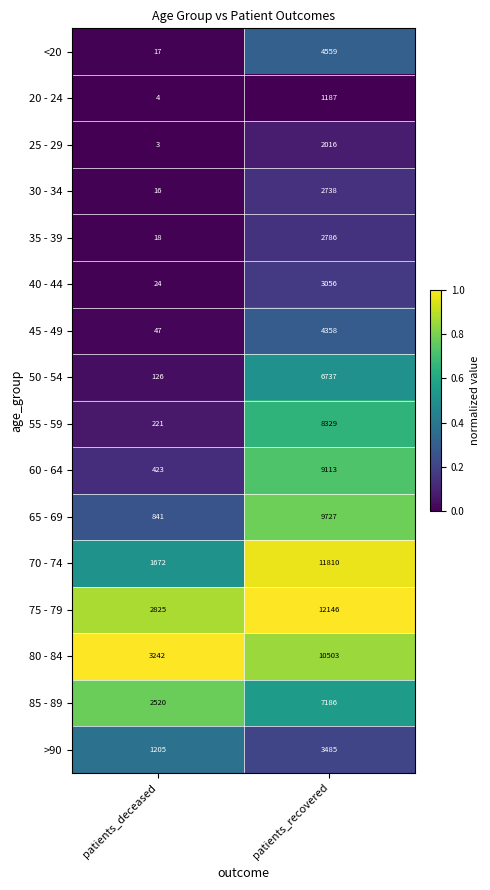

Rank the series at patients_deceased from highest to lowest value.

80 - 84, 75 - 79, 85 - 89, 70 - 74, >90, 65 - 69, 60 - 64, 55 - 59, 50 - 54, 45 - 49, 40 - 44, 35 - 39, <20, 30 - 34, 20 - 24, 25 - 29